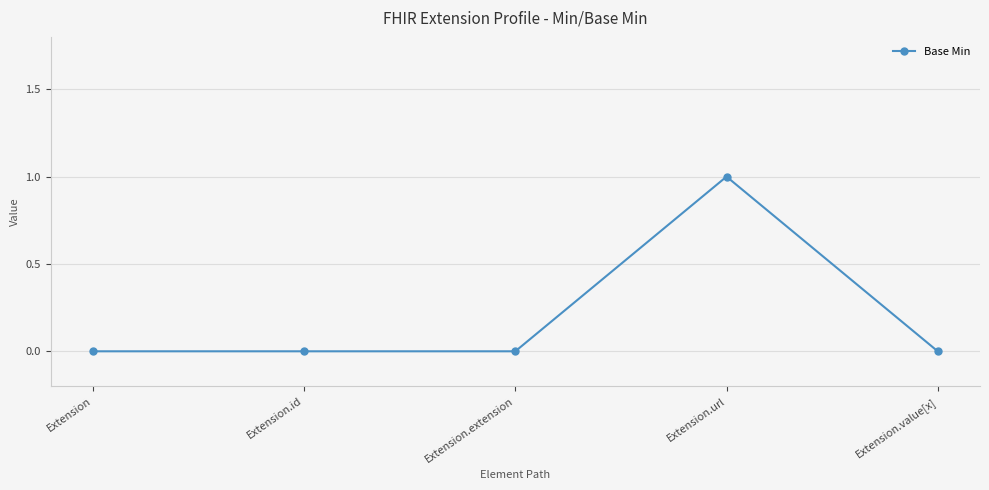

Which has a higher value, Extension.url or Extension.extension?

Extension.url